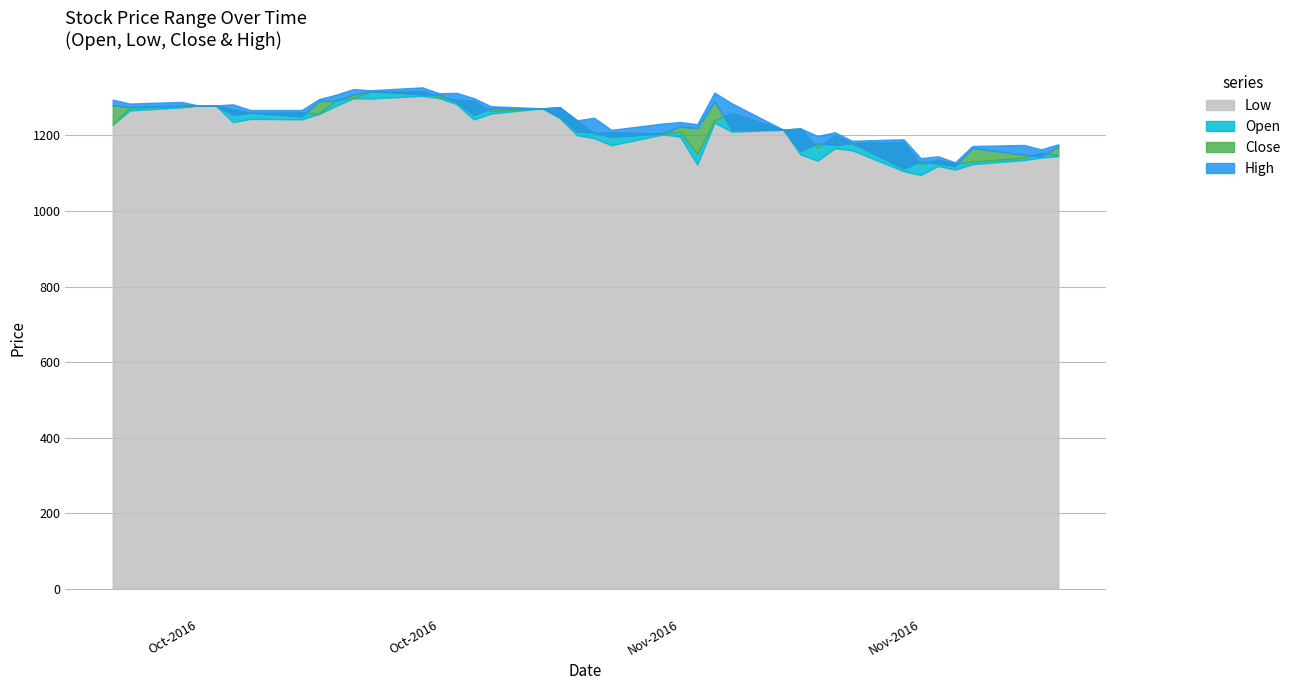

True or false: Open and Low cross at least once.

False